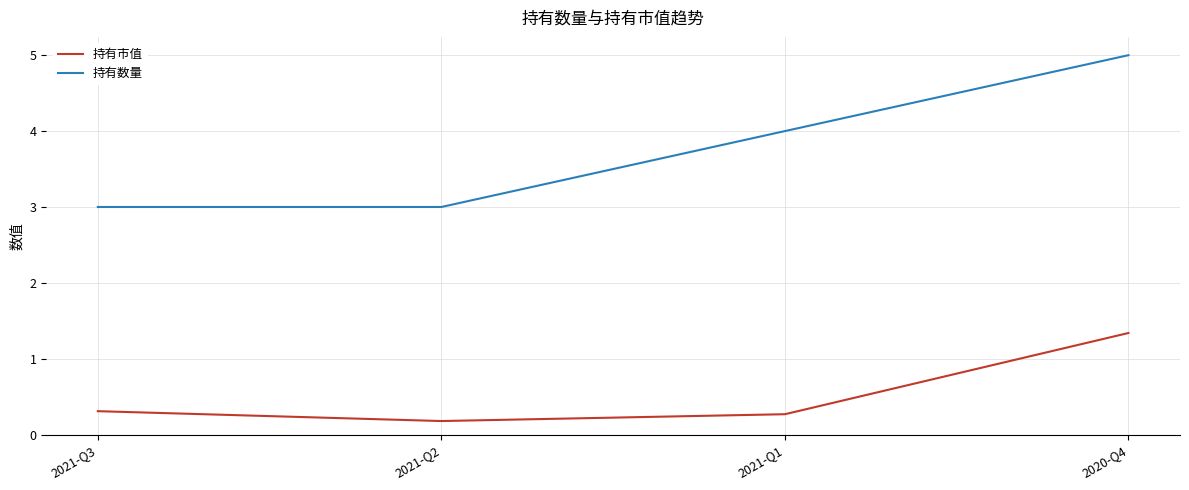

What is the minimum value shown in the chart?

0.2